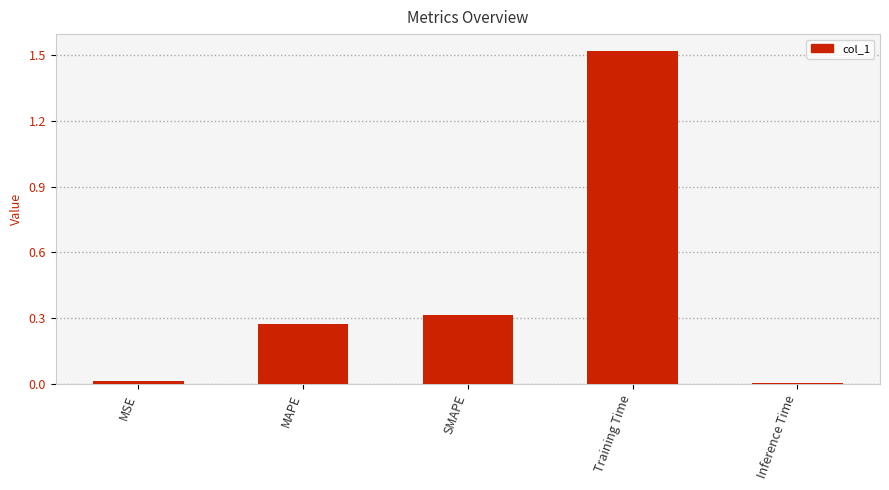

The value at Inference Time is 0.0. True or false?

True